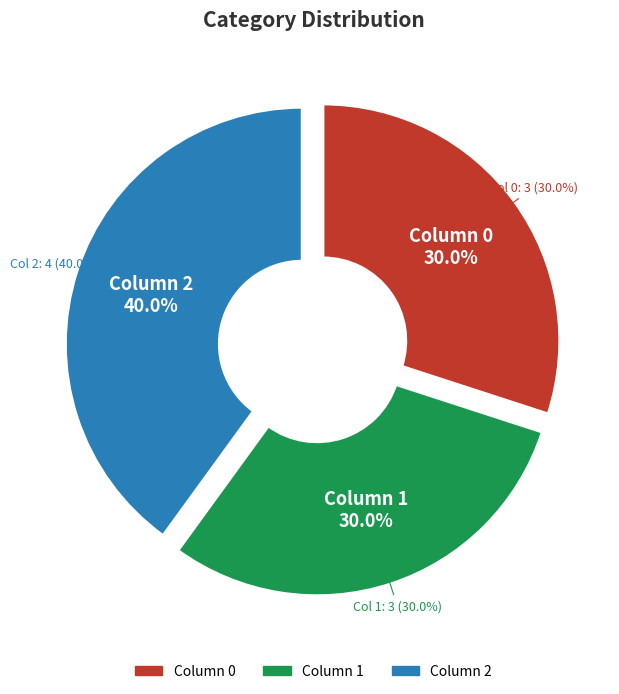

What percentage do 1 and 2 together represent?

70.0%